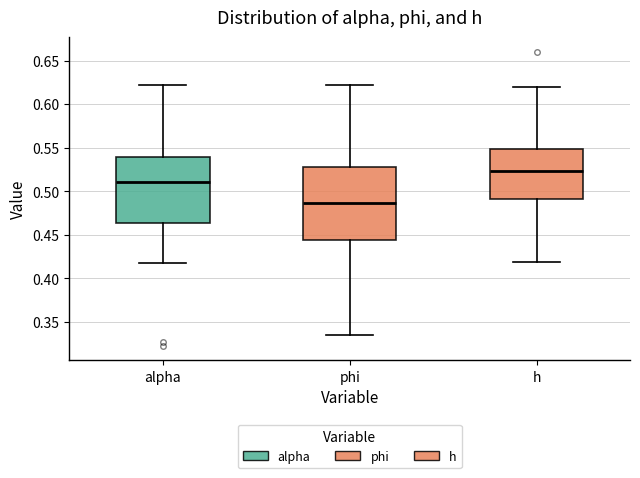

Reading left to right, transcribe this box plot: for each box, give where its median line is, the range the box spans, and where its two whiskers end, as read against the y-axis. The values are not printed on the chart, so give them approximately, as read against the axis.

alpha: median 0.510, box 0.465 to 0.540, whiskers 0.415 to 0.620
phi: median 0.485, box 0.445 to 0.525, whiskers 0.335 to 0.620
h: median 0.525, box 0.490 to 0.550, whiskers 0.420 to 0.620